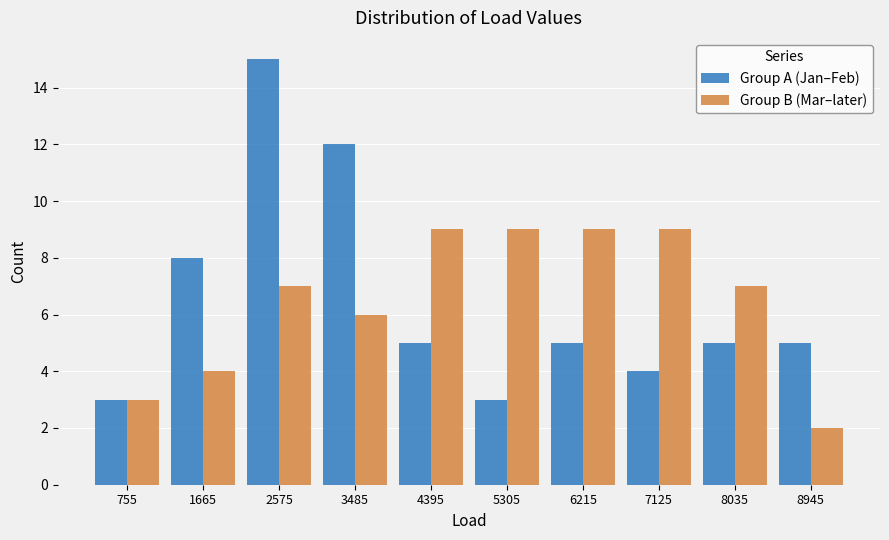

What is the height of the Group B (Mar–later) bar covering 3030 to 3940 on the x-axis? Neither the bar edges nor the heights are printed on the chart, so give them approximately, as read against the axes.

6